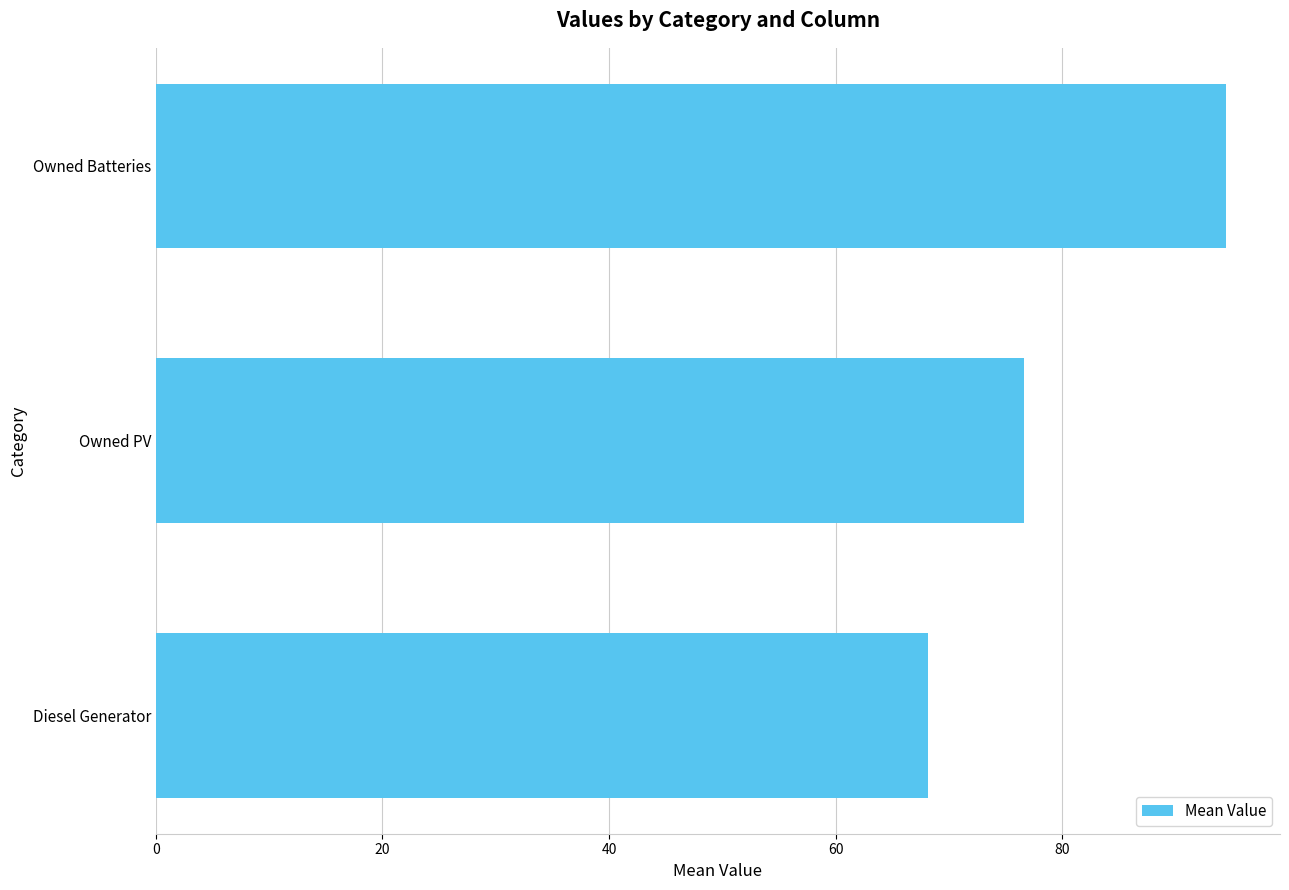

What is the average value?

79.8